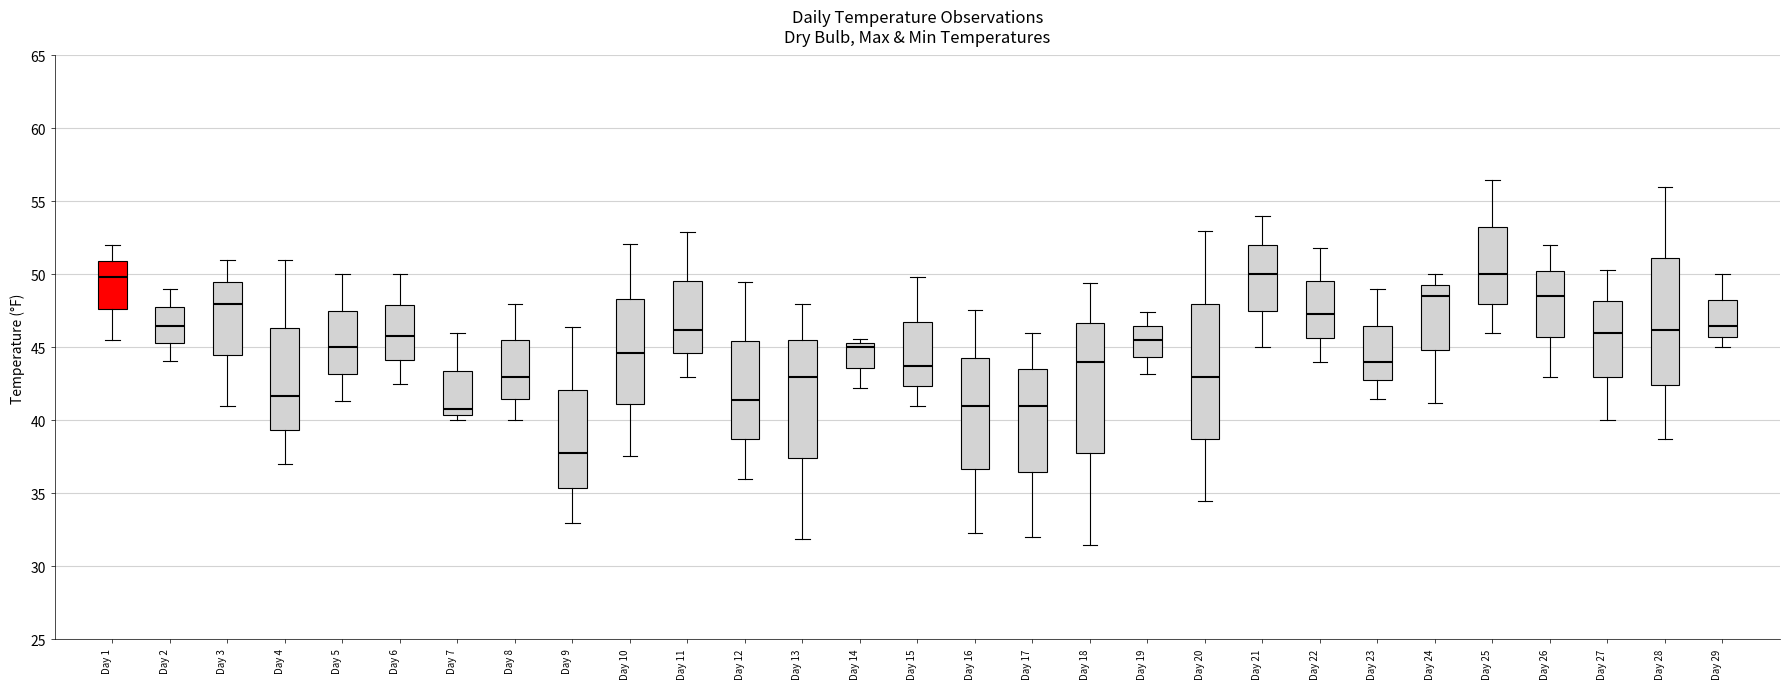

Reading left to right, transcribe this box plot: for each box, give where its median line is, the range the box spans, and where its two whiskers end, as read against the y-axis. The values are not printed on the chart, so give them approximately, as read against the axis.

Day 1: median 50.0, box 47.5 to 51.0, whiskers 45.5 to 52.0
Day 2: median 46.5, box 45.5 to 48.0, whiskers 44.0 to 49.0
Day 3: median 48.0, box 44.5 to 49.5, whiskers 41.0 to 51.0
Day 4: median 41.5, box 39.5 to 46.5, whiskers 37.0 to 51.0
Day 5: median 45.0, box 43.0 to 47.5, whiskers 41.5 to 50.0
Day 6: median 46.0, box 44.0 to 48.0, whiskers 42.5 to 50.0
Day 7: median 41.0, box 40.5 to 43.5, whiskers 40.0 to 46.0
Day 8: median 43.0, box 41.5 to 45.5, whiskers 40.0 to 48.0
Day 9: median 38.0, box 35.5 to 42.0, whiskers 33.0 to 46.5
Day 10: median 44.5, box 41.0 to 48.5, whiskers 37.5 to 52.0
Day 11: median 46.0, box 44.5 to 49.5, whiskers 43.0 to 53.0
Day 12: median 41.5, box 38.5 to 45.5, whiskers 36.0 to 49.5
Day 13: median 43.0, box 37.5 to 45.5, whiskers 32.0 to 48.0
Day 14: median 45.0, box 43.5 to 45.5, whiskers 42.0 to 45.5 (just above the box's upper edge)
Day 15: median 43.5, box 42.5 to 47.0, whiskers 41.0 to 50.0
Day 16: median 41.0, box 36.5 to 44.5, whiskers 32.5 to 47.5
Day 17: median 41.0, box 36.5 to 43.5, whiskers 32.0 to 46.0
Day 18: median 44.0, box 38.0 to 46.5, whiskers 31.5 to 49.5
Day 19: median 45.5, box 44.5 to 46.5, whiskers 43.0 to 47.5
Day 20: median 43.0, box 39.0 to 48.0, whiskers 34.5 to 53.0
Day 21: median 50.0, box 47.5 to 52.0, whiskers 45.0 to 54.0
Day 22: median 47.5, box 45.5 to 49.5, whiskers 44.0 to 52.0
Day 23: median 44.0, box 43.0 to 46.5, whiskers 41.5 to 49.0
Day 24: median 48.5, box 45.0 to 49.5, whiskers 41.0 to 50.0
Day 25: median 50.0, box 48.0 to 53.5, whiskers 46.0 to 56.5
Day 26: median 48.5, box 46.0 to 50.5, whiskers 43.0 to 52.0
Day 27: median 46.0, box 43.0 to 48.0, whiskers 40.0 to 50.5
Day 28: median 46.0, box 42.5 to 51.0, whiskers 38.5 to 56.0
Day 29: median 46.5, box 46.0 to 48.5, whiskers 45.0 to 50.0